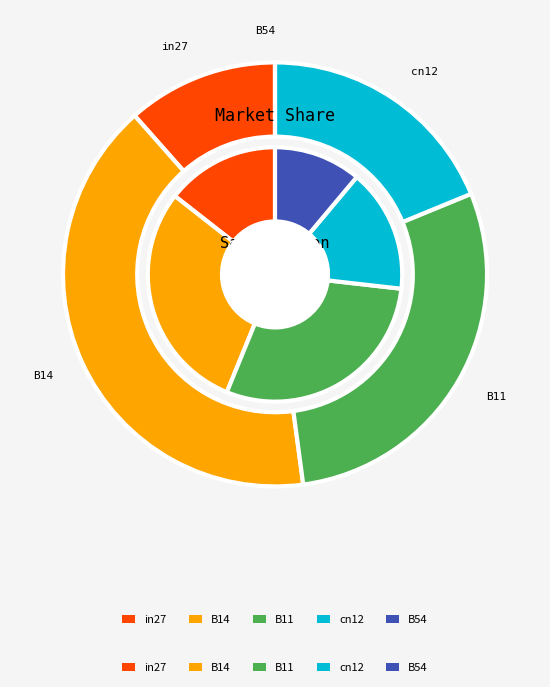

To the nearest percent, what is the combined percentage of B54 and cn12?

19%